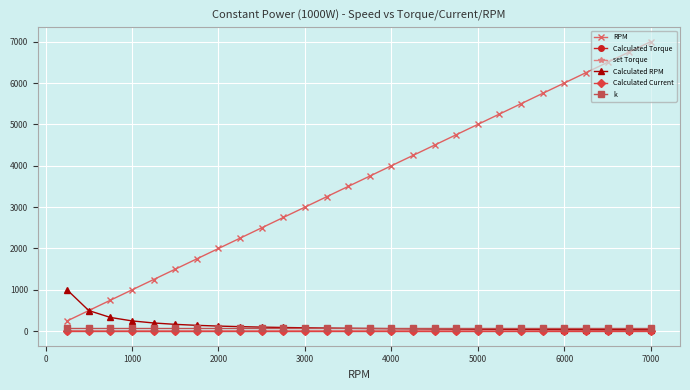

True or false: k and Calculated Current intersect in this chart.

False